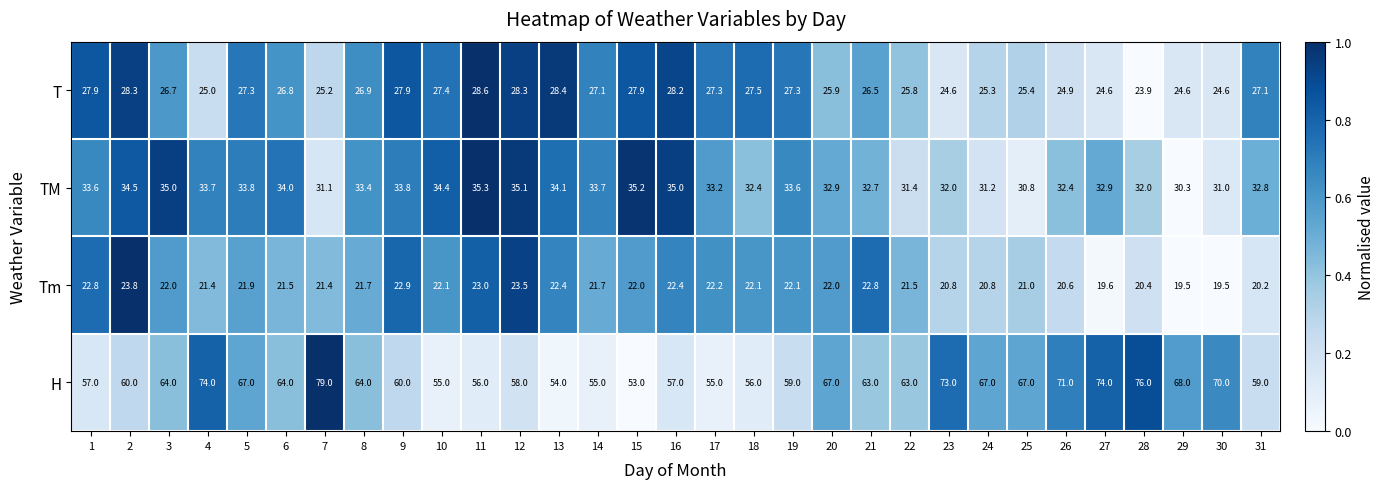

At 6, list the series in order from smallest to largest.

Tm, T, TM, H